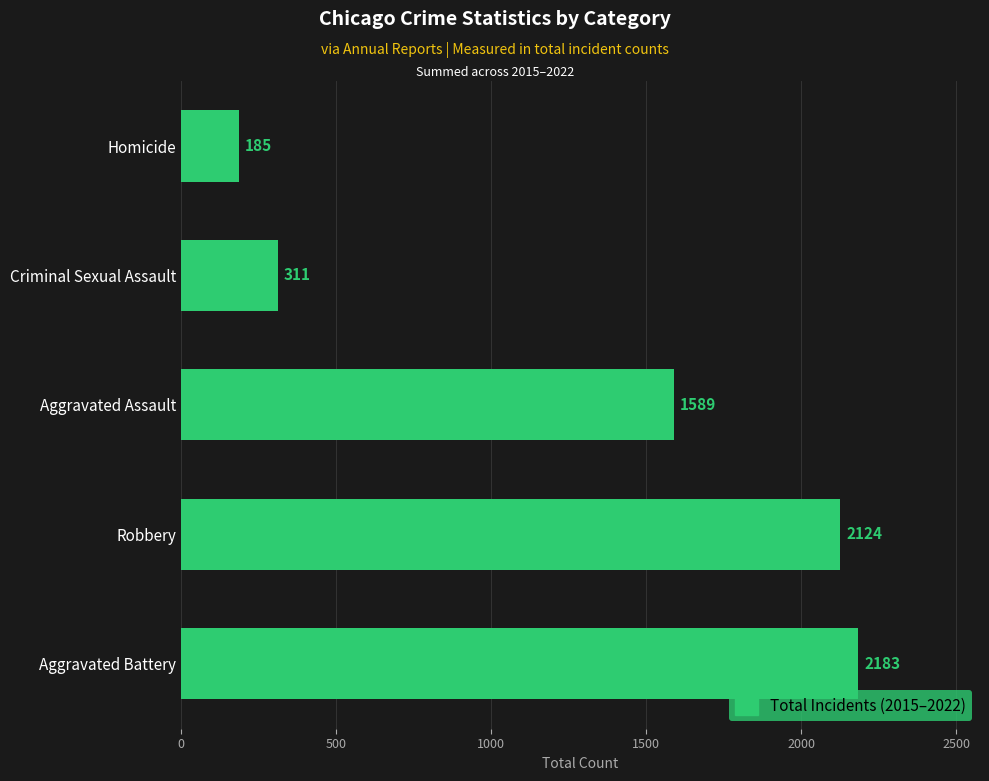

Between Criminal Sexual Assault and Aggravated Battery, which is larger?

Aggravated Battery